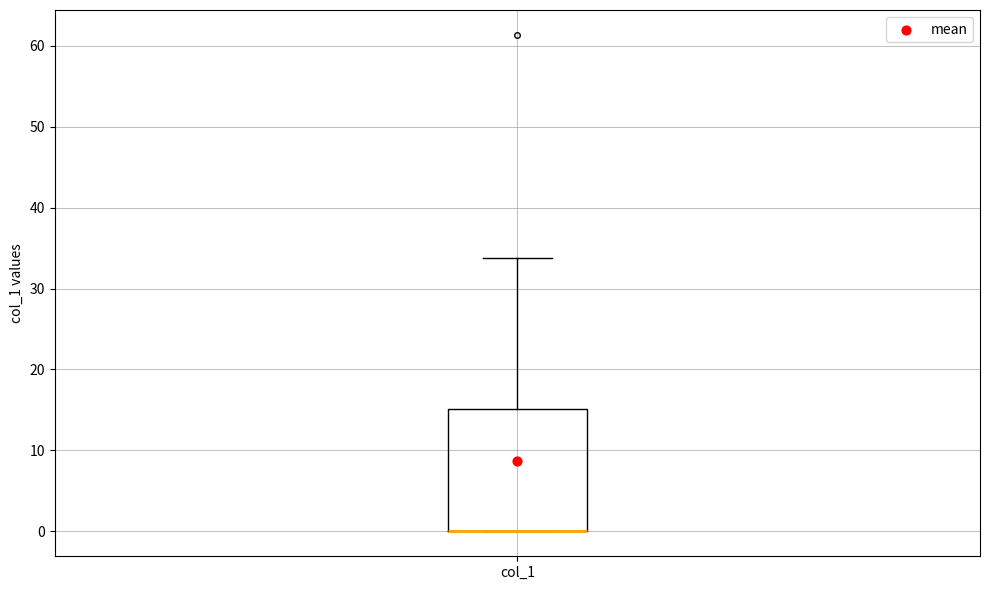

Transcribe this box plot: give where the median line is, the range the box spans, and where the two whiskers end, as read against the y-axis. The values are not printed on the chart, so give them approximately, as read against the axis.

median 0 (drawn on the box's lower edge), box 0 to 15, whiskers 0 to 34